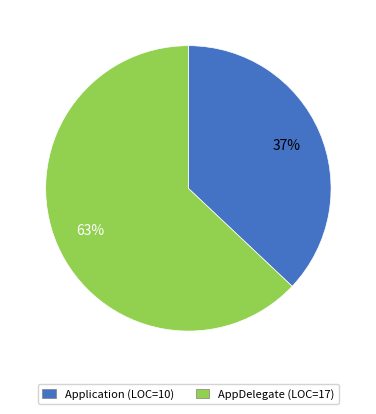

Do Application (LOC=10) and AppDelegate (LOC=17) together represent more than half of the pie?

Yes